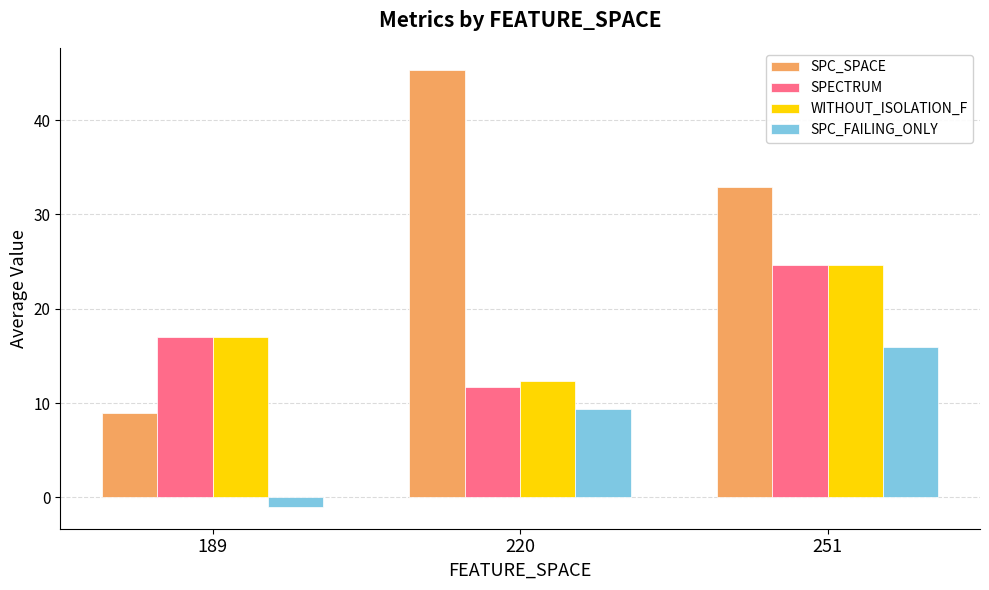

Where does the SPC_FAILING_ONLY series first go above 9?

220